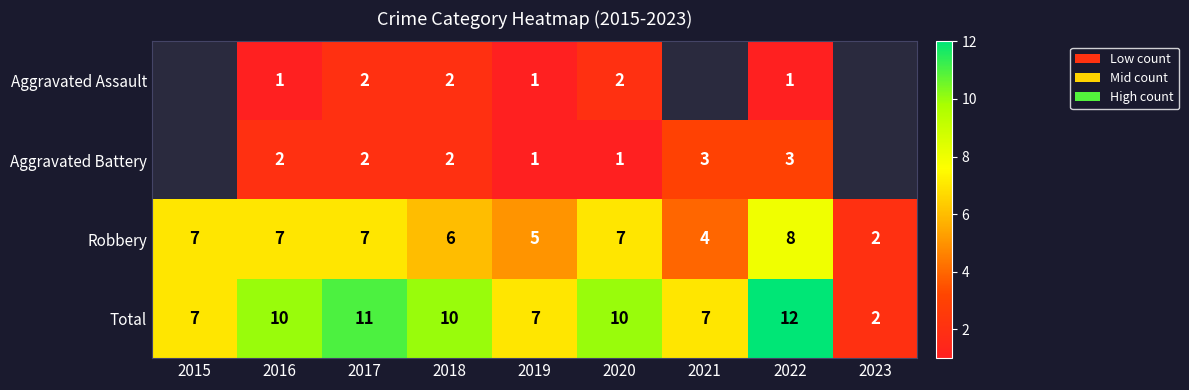

What is the sum of the Robbery values at 2020 and 2019?

12